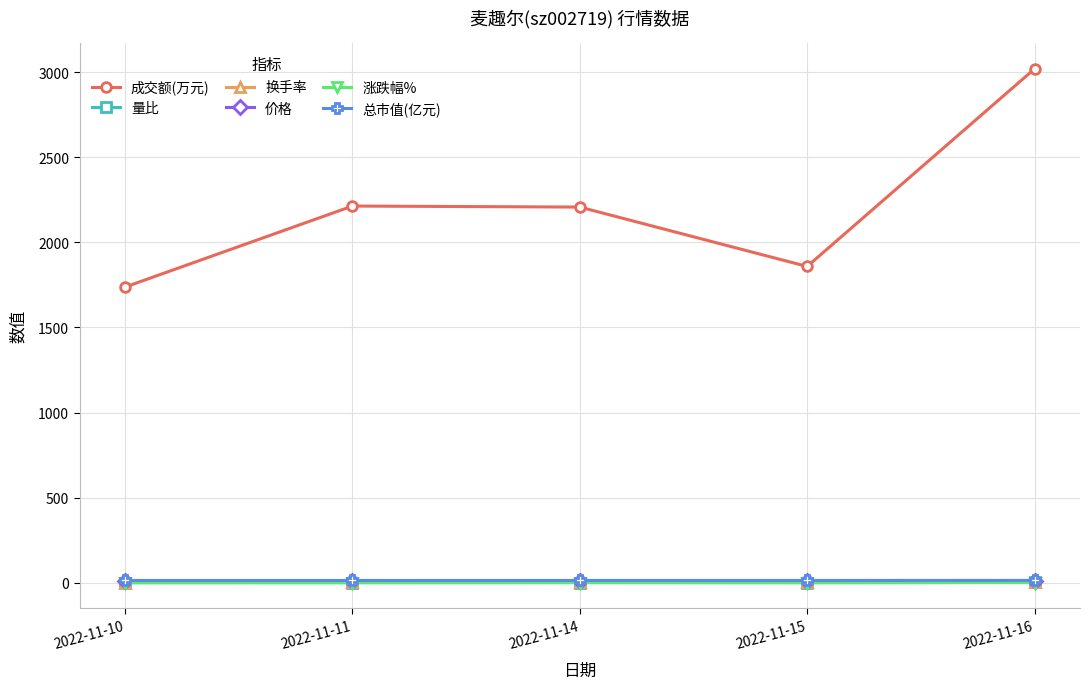

True or false: 总市值(亿元) and 量比 cross at least once.

False